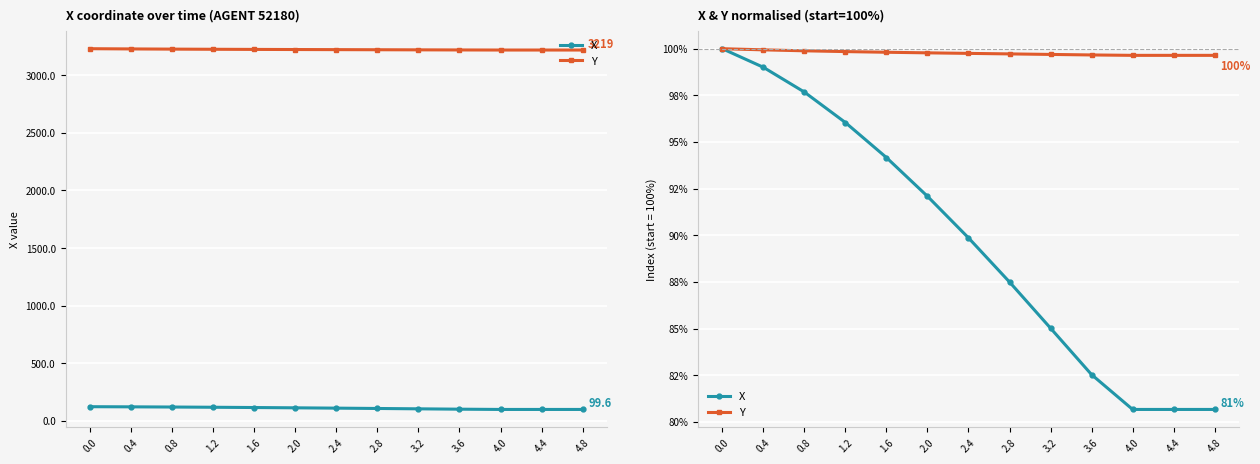

Reading left to right, what are all the values shown in this chart?

X: 100.0	99.0	97.7	96.0	94.2	92.1	89.9	87.5	85.0	82.5	80.7	80.7	80.7
Y: 100.0	99.9	99.9	99.8	99.8	99.8	99.7	99.7	99.7	99.7	99.6	99.6	99.6